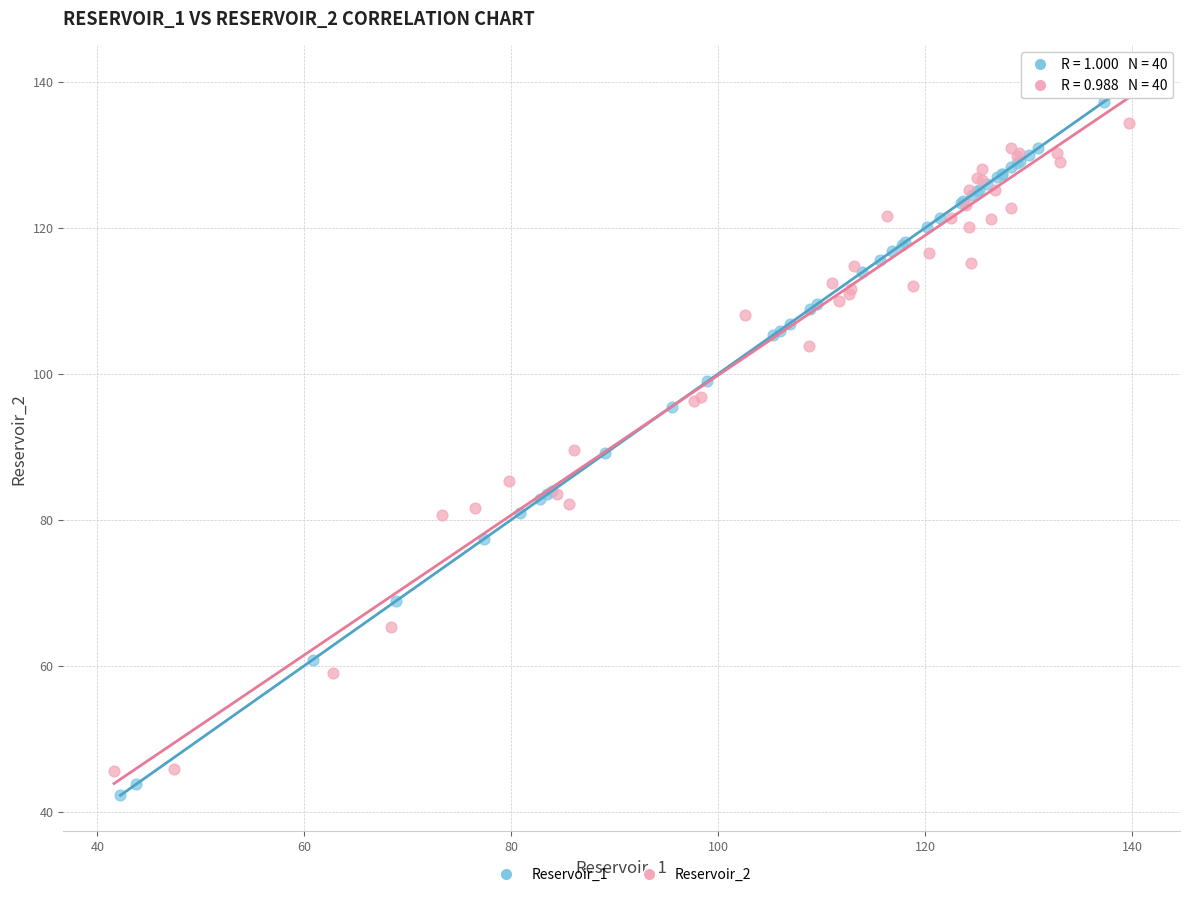

What are all the series names shown in the legend?

Reservoir_1, Reservoir_2